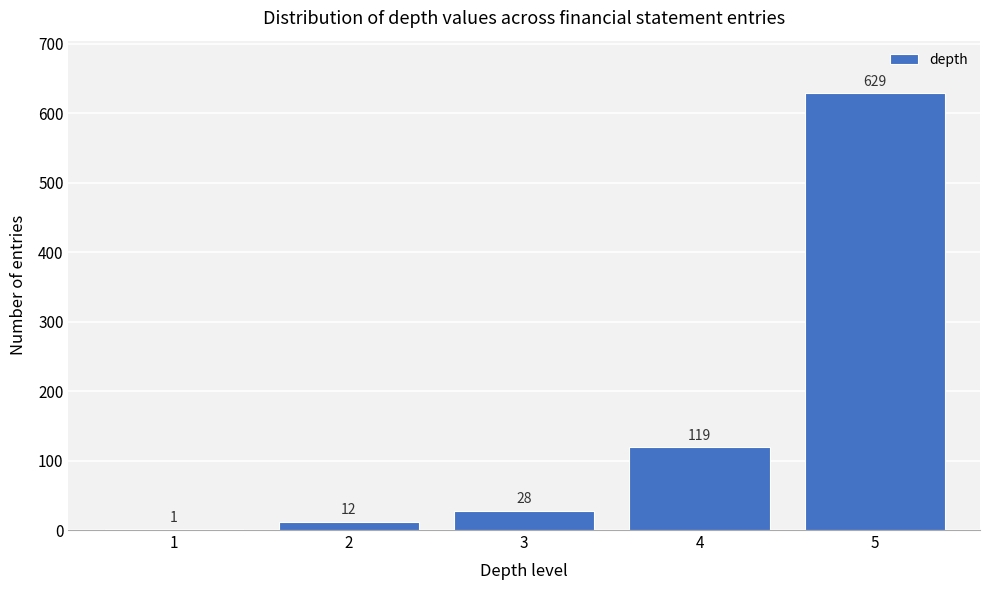

Reading right to left, extract all data points from this chart.

5=629	4=119	3=28	2=12	1=1